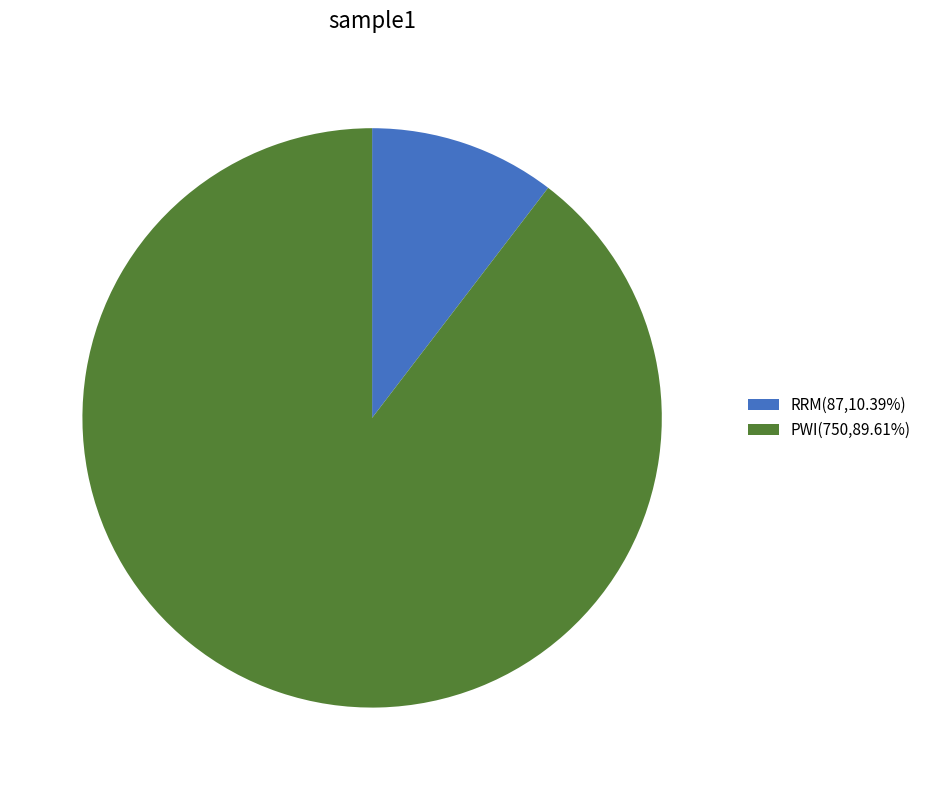

True or false: RRM accounts for 10% of the total.

True